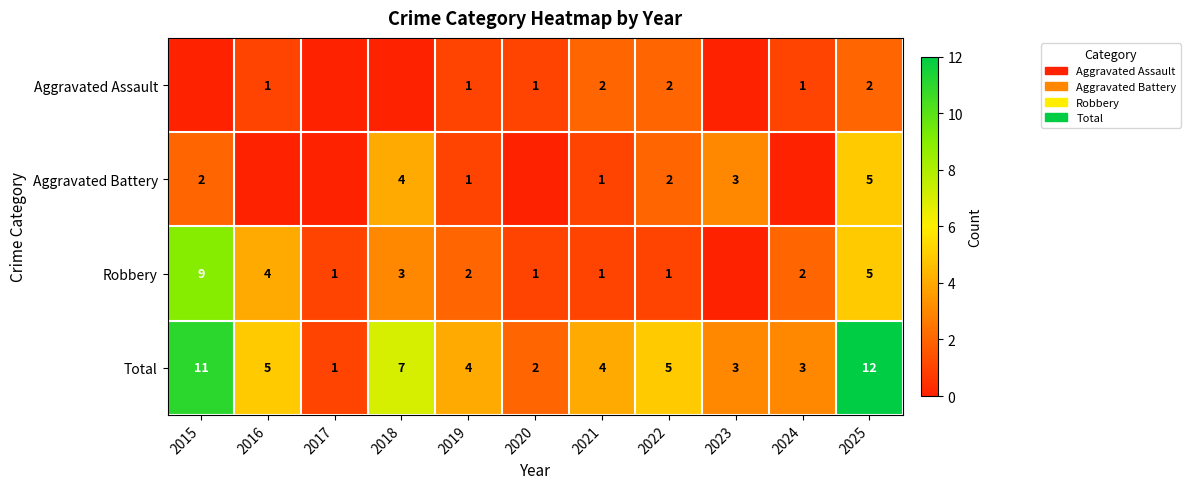

True or false: Aggravated Assault has a value of 3 at 2025.

False